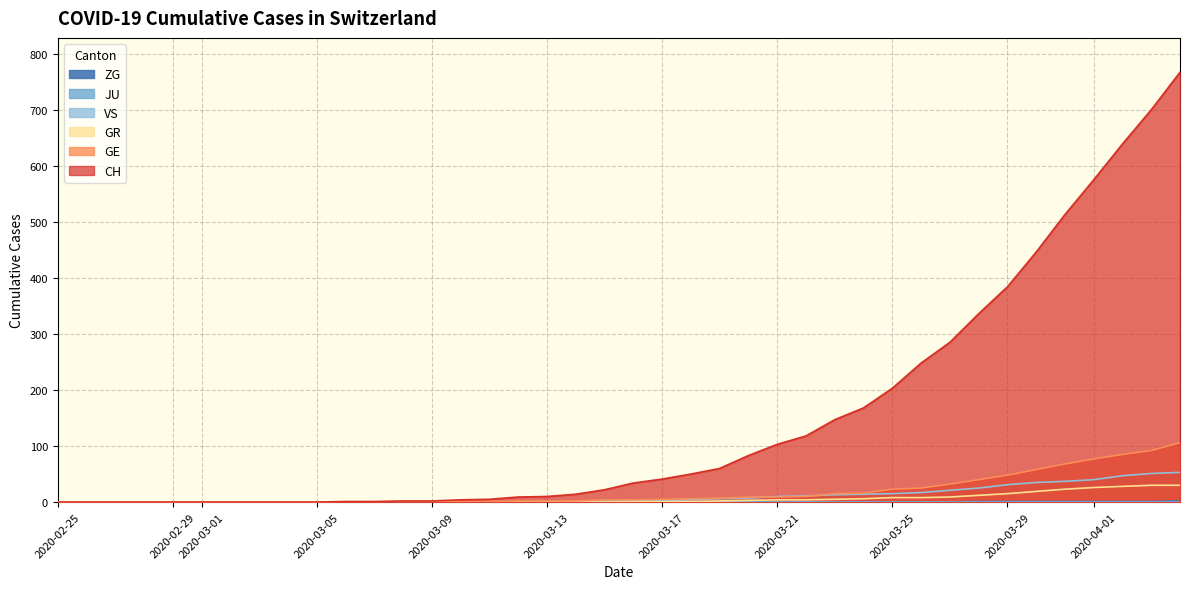

What is the difference between the maximum and minimum values in the GE series?

106